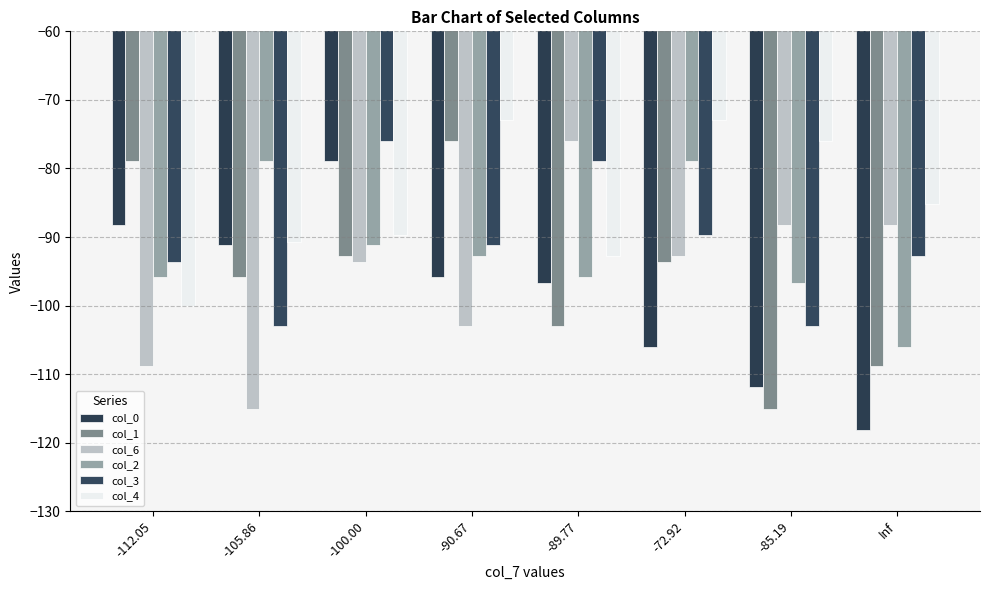

The col_3 series shows -75.9 at -100.00. True or false?

True